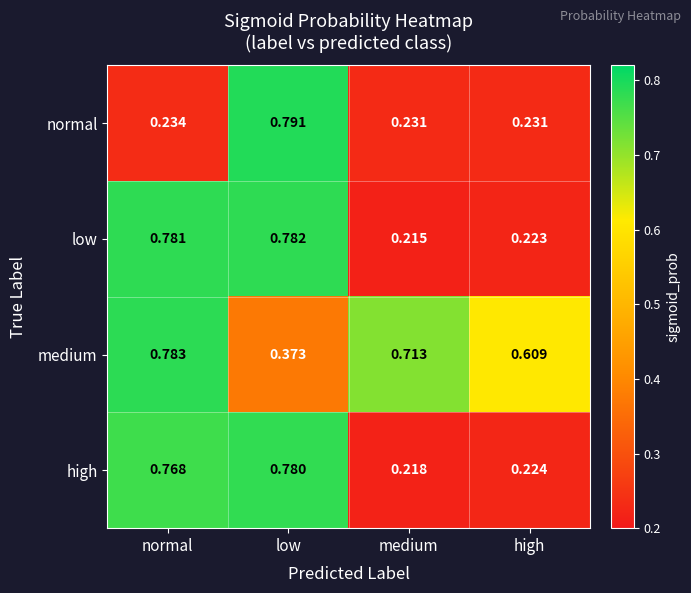

Which category has the lowest value across all series?

medium